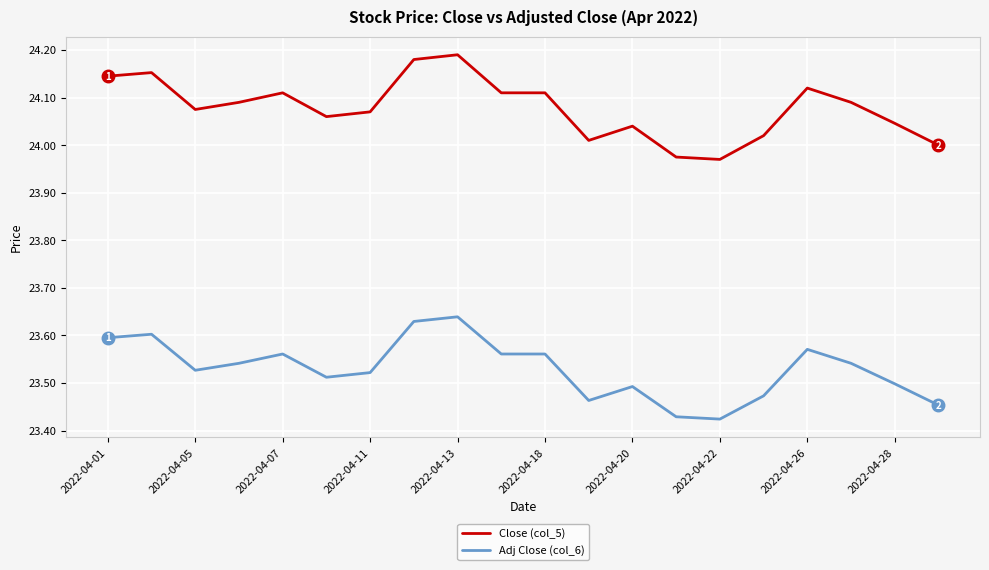

List the series in order of their overall mean, highest first.

Close (col_5), Adj Close (col_6)